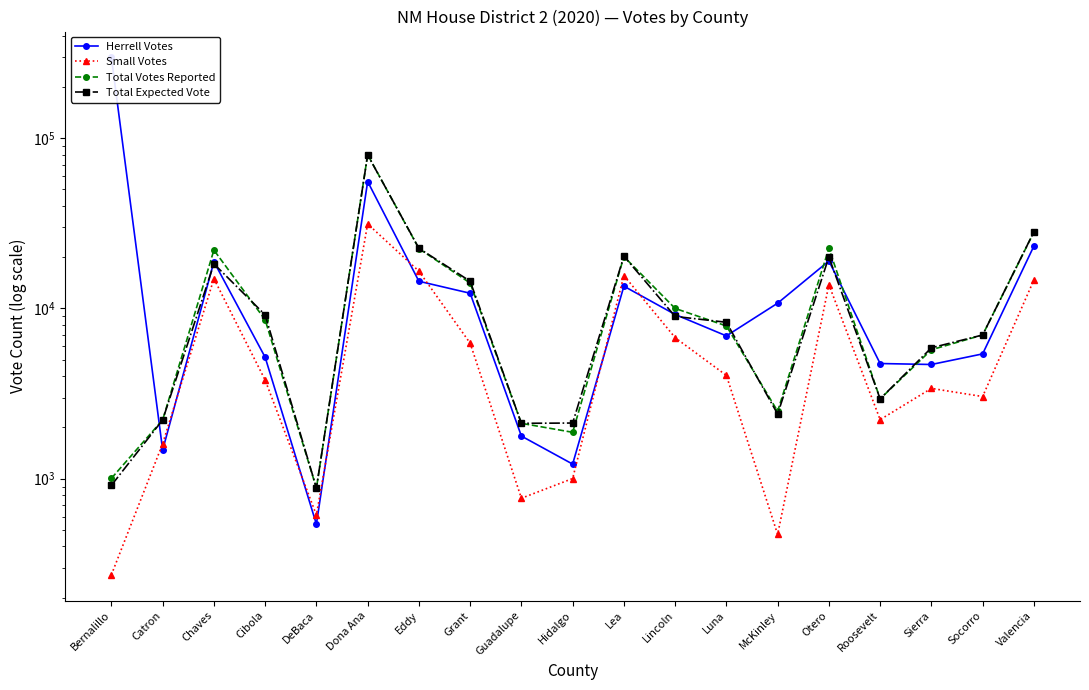

What is the label of the 9th point from the right?

Lea